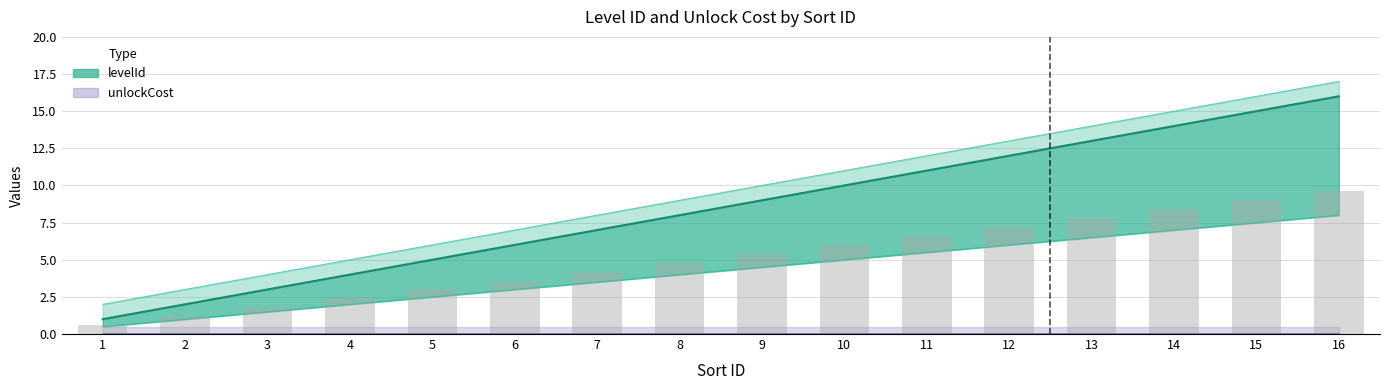

Which series has the largest total across all categories?

levelId_upper